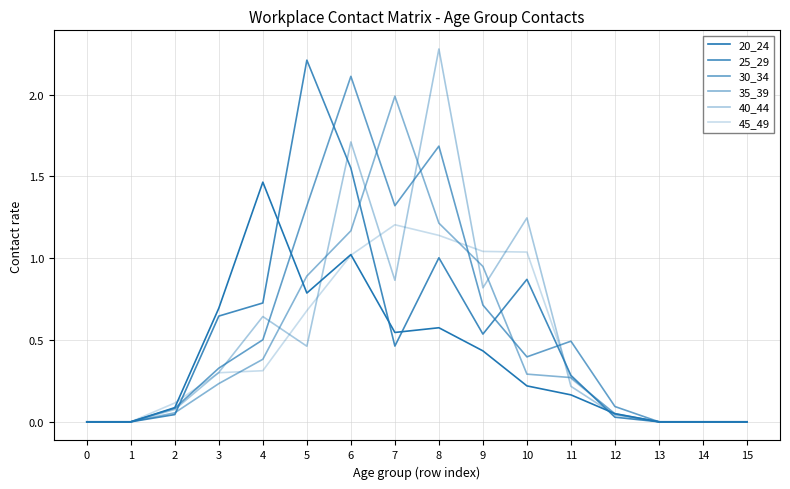

What is the total value across all series at 8?

7.9